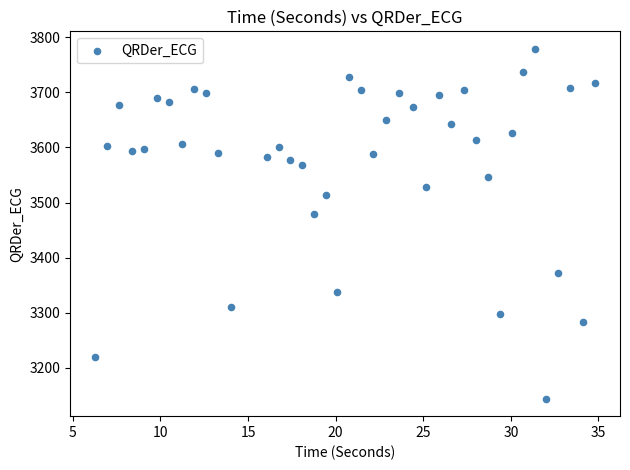

What is the range of Y values (max minus min)?

635.4